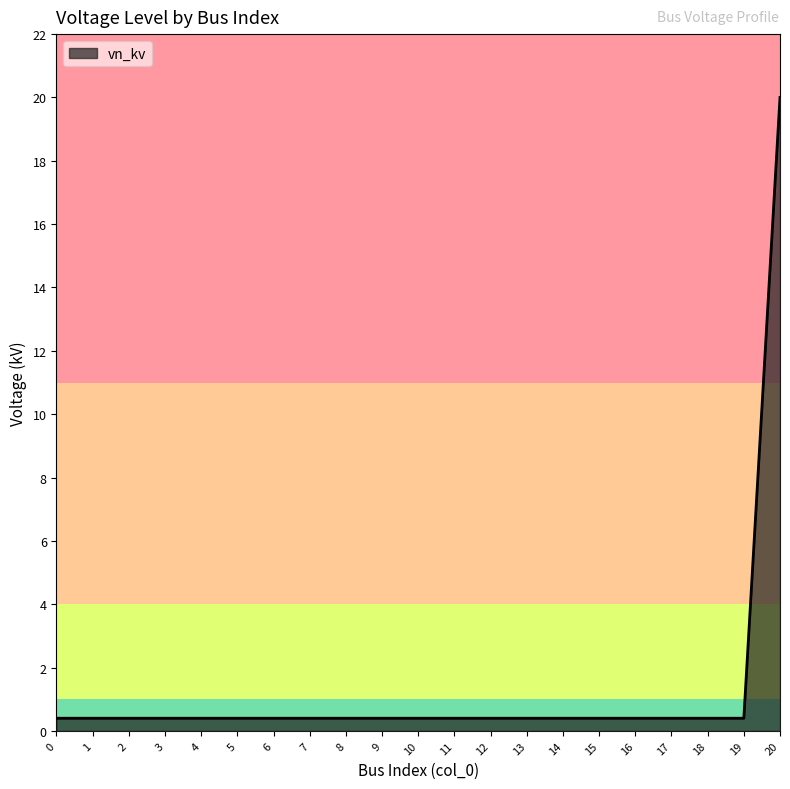

How many categories are shown in the chart?

21